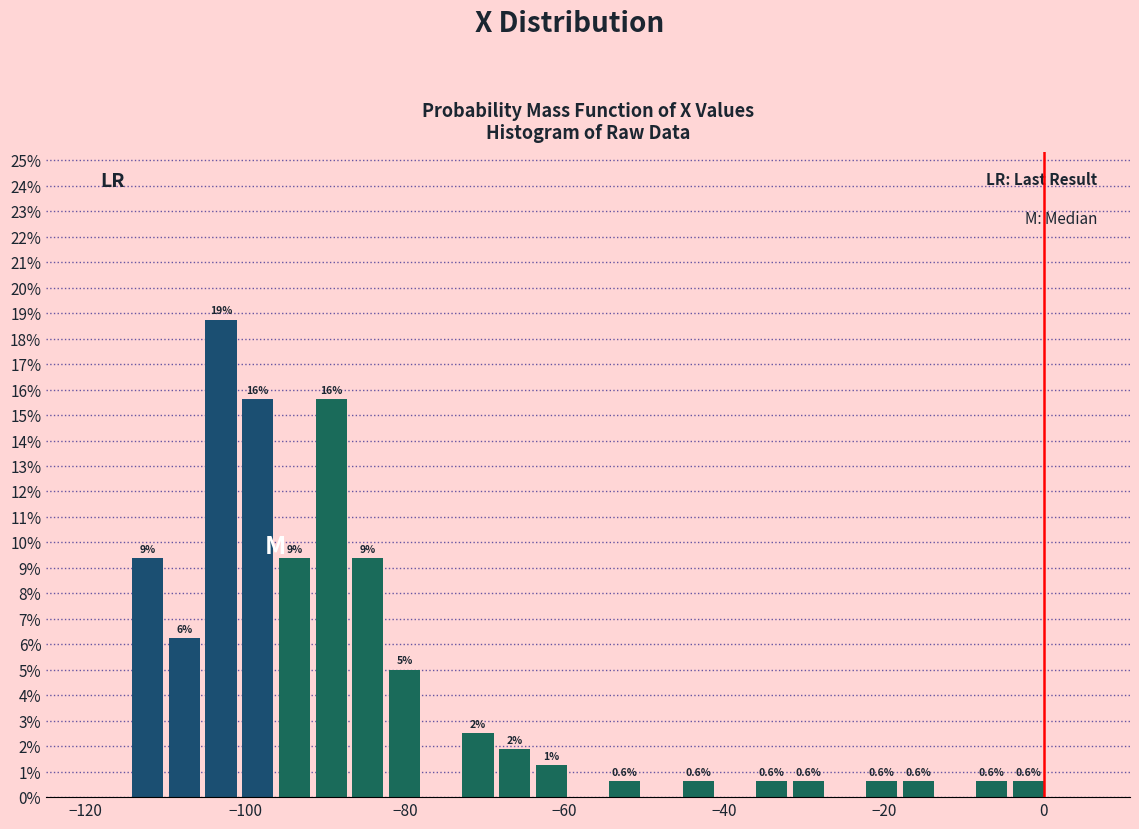

Around what value on the x-axis is the tallest bar? Give the approximate position of its centre, as read against the axis.

-104